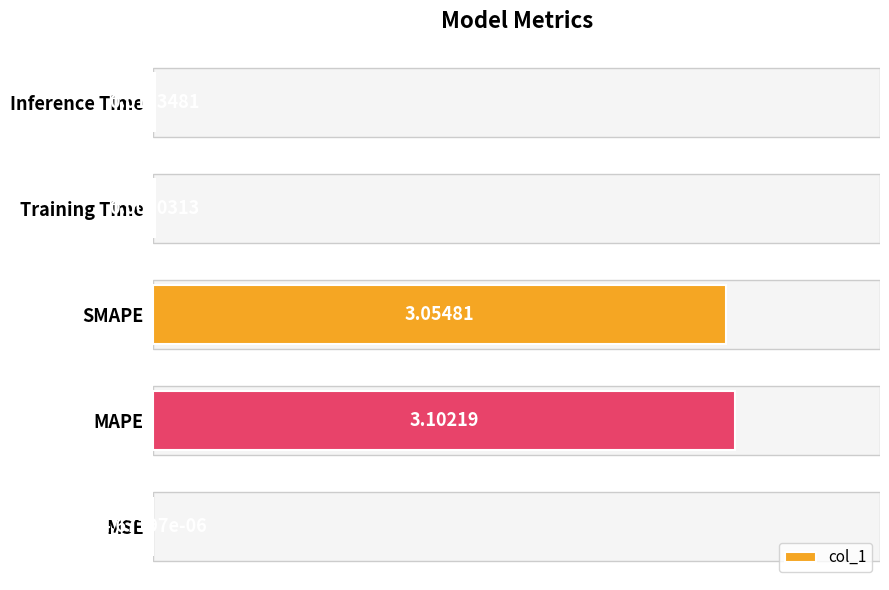

What is the change in value from MSE to MAPE?

+3.1